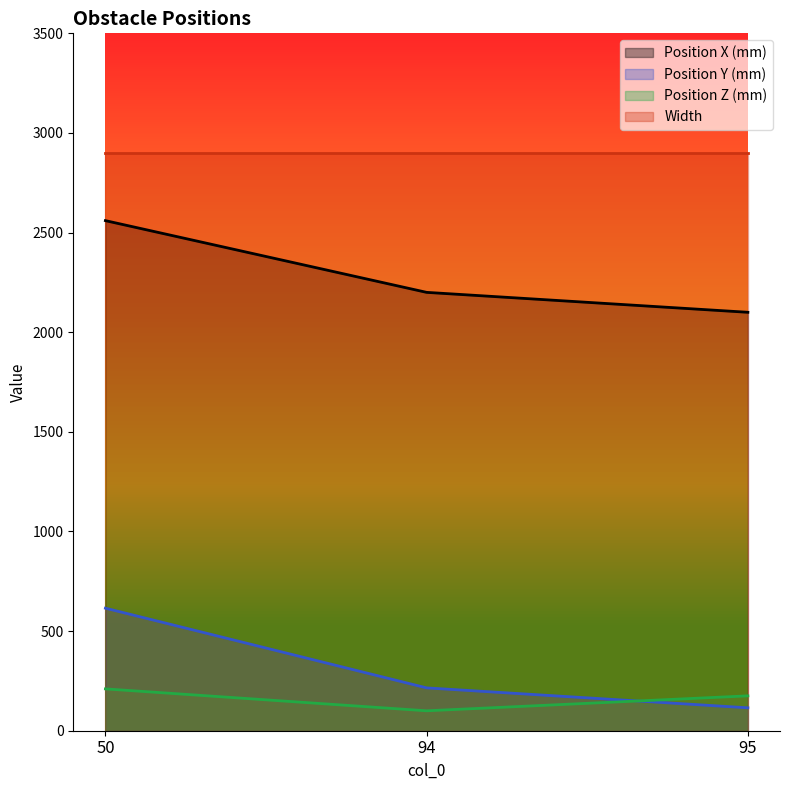

At which category is the sum across all series the highest?

50